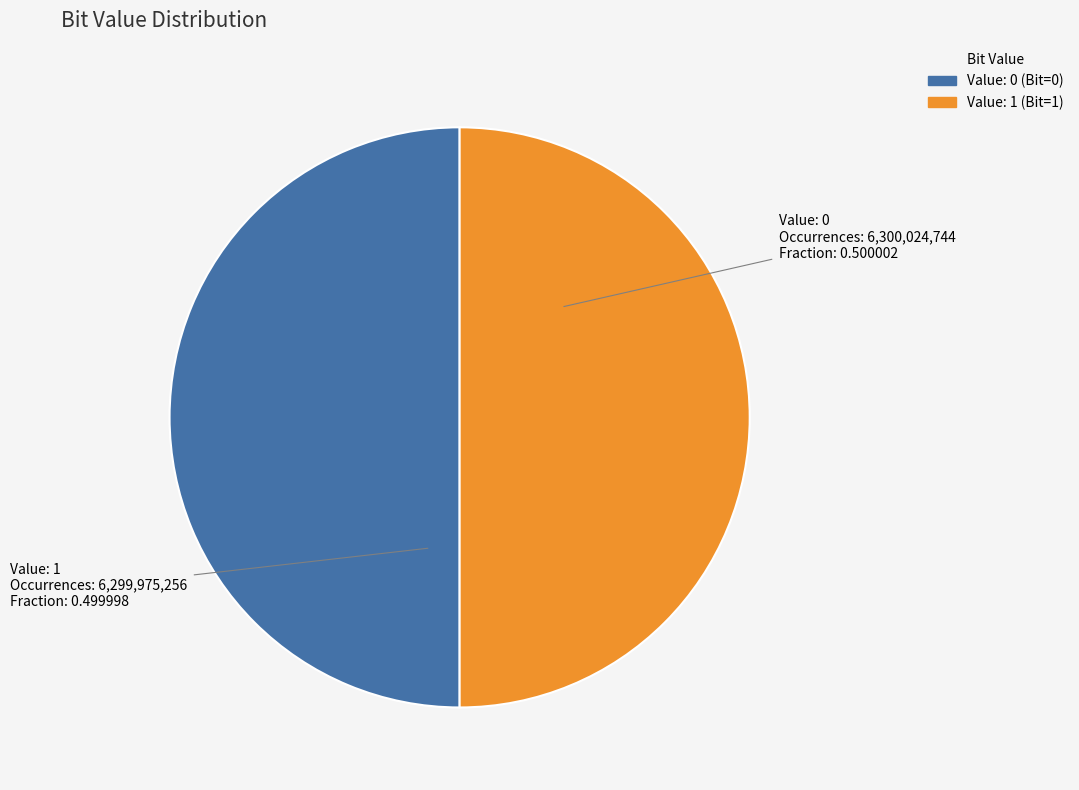

Does any single category account for the majority?

Yes